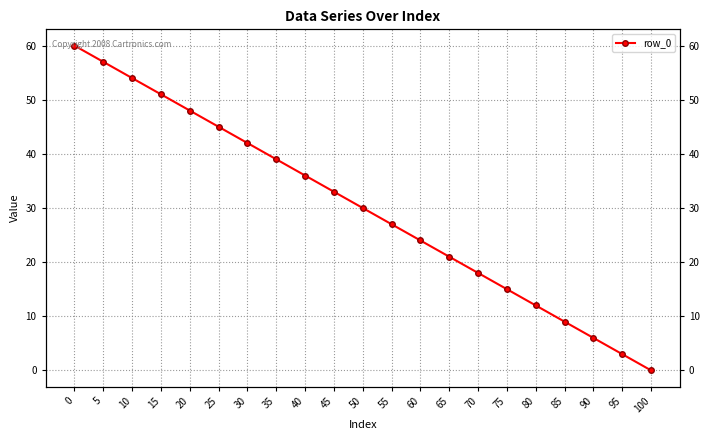

True or false: the data shows 24 at 0.

False